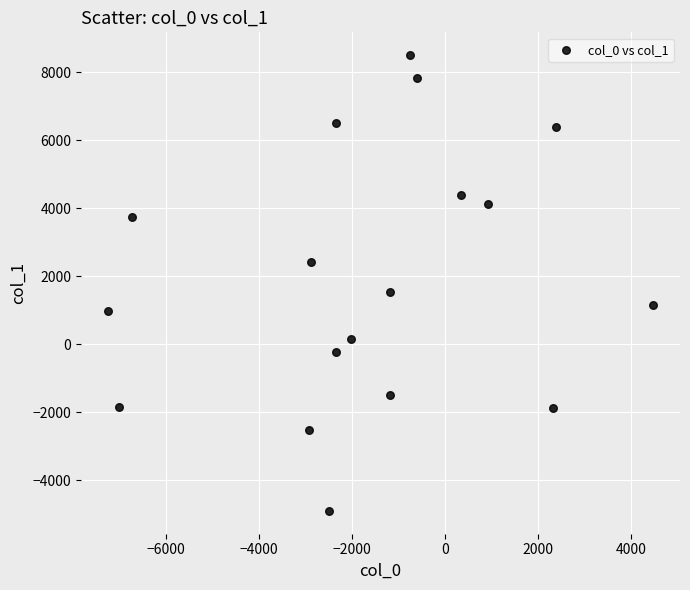

What Y value in the scatter plot is closest to 1796?

1545.2